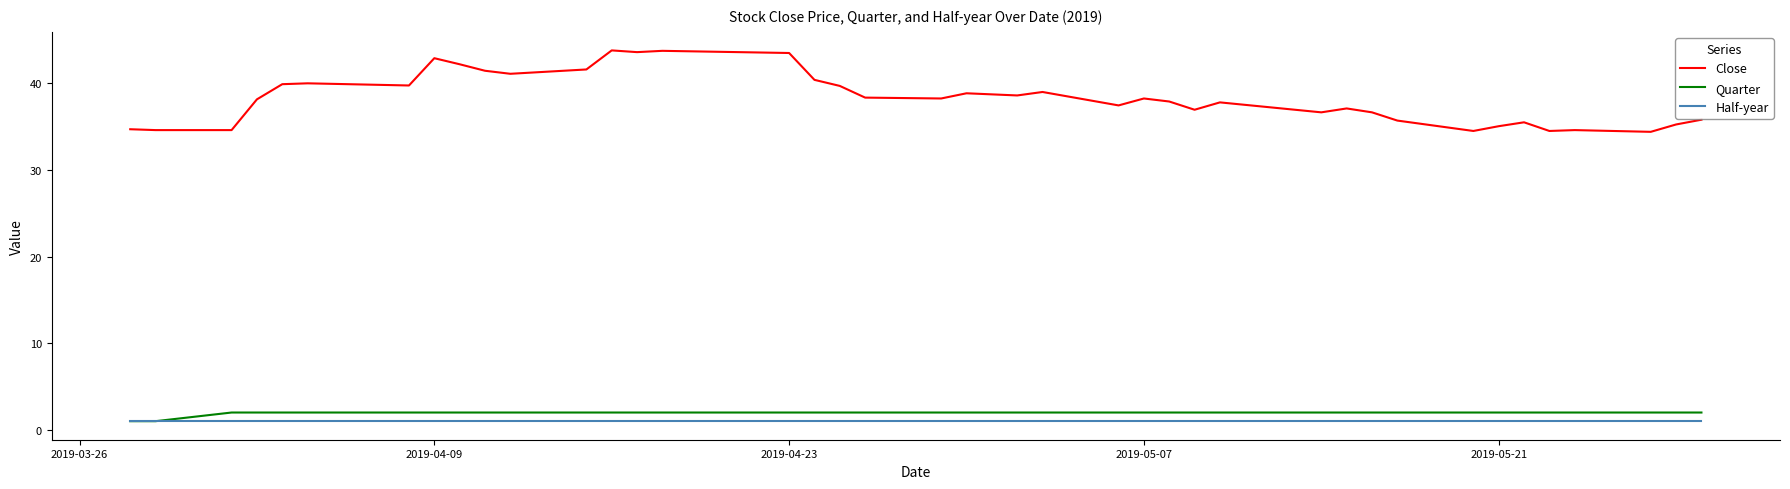

What is the smallest value displayed?

1.0